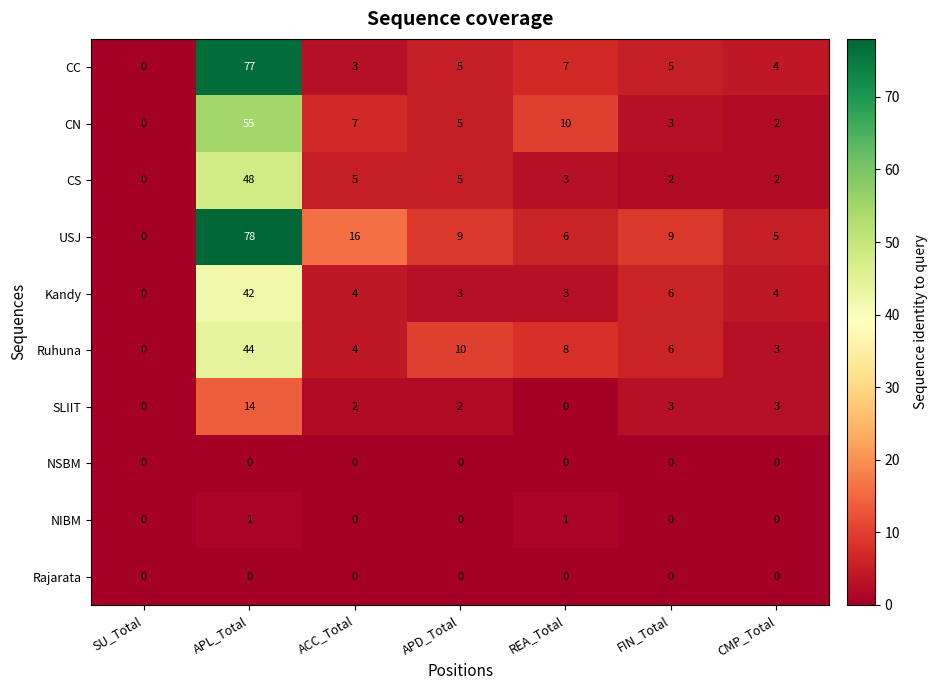

Is the value of CS at REA_Total greater than the value of Ruhuna at APL_Total?

No